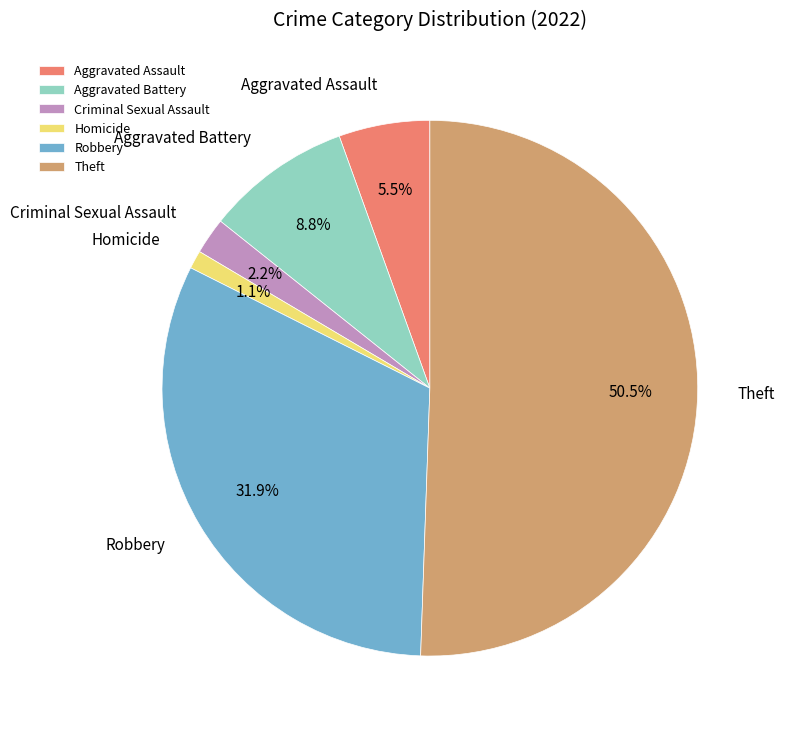

How many segments does this pie chart have?

6